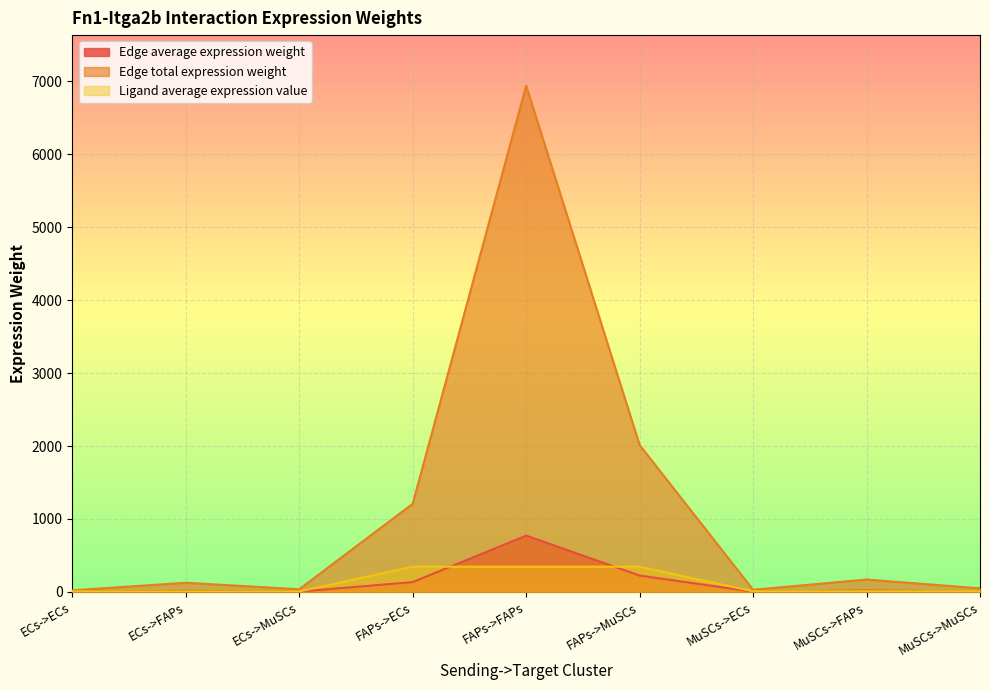

What is the spread (max minus min) of values at ECs->ECs?

19.4